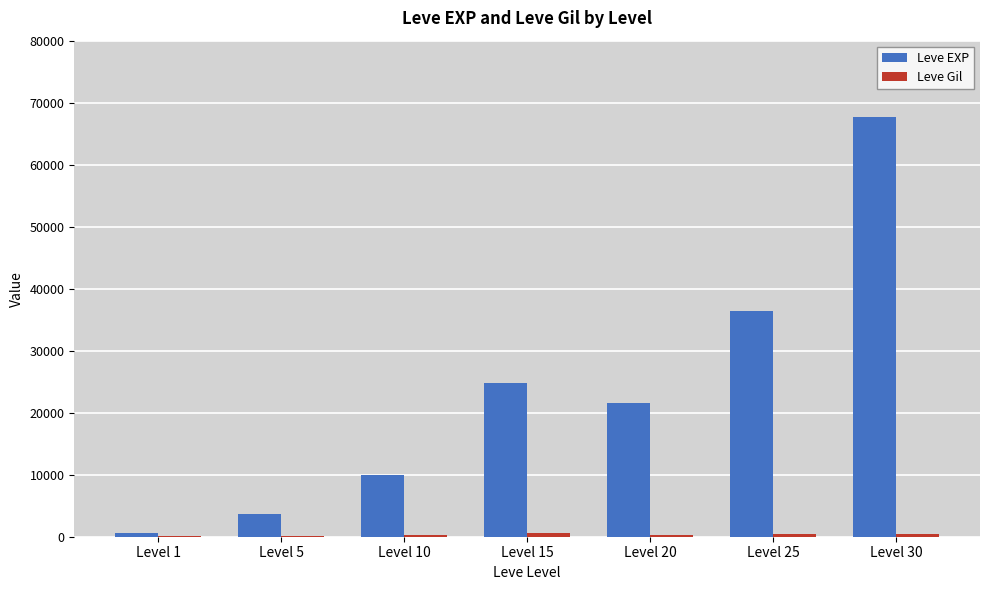

What is the sum of all Leve EXP values?

164730